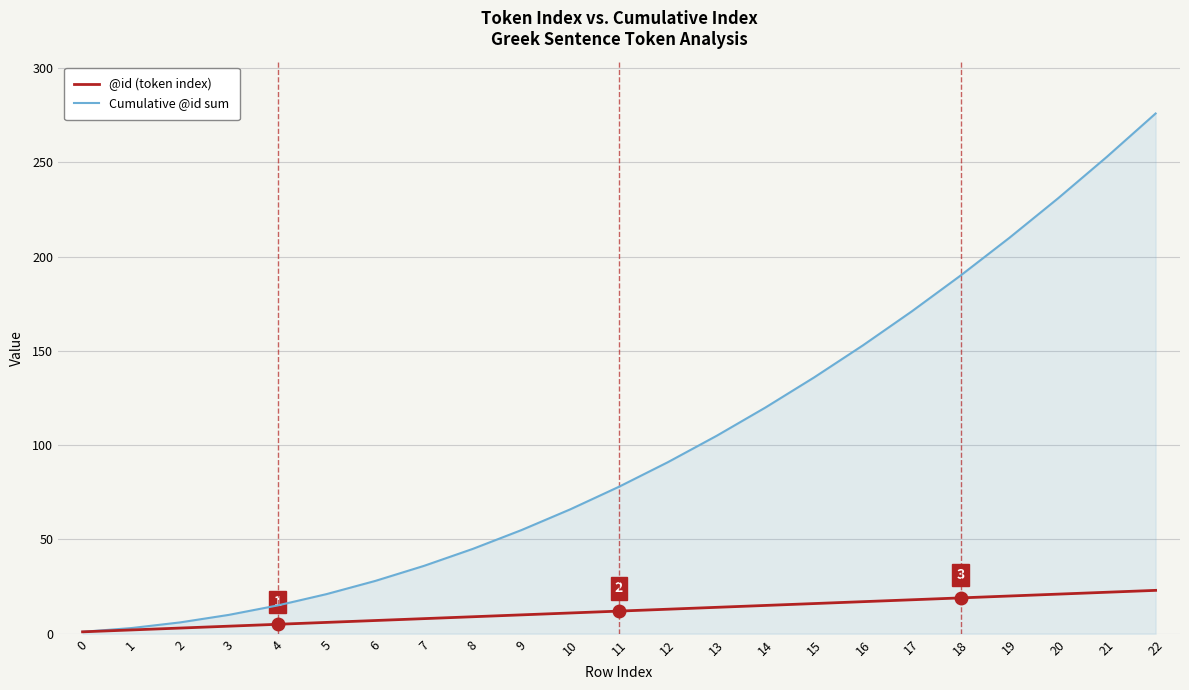

Rank the series by their average value, from lowest to highest.

@id (token index), Cumulative @id sum